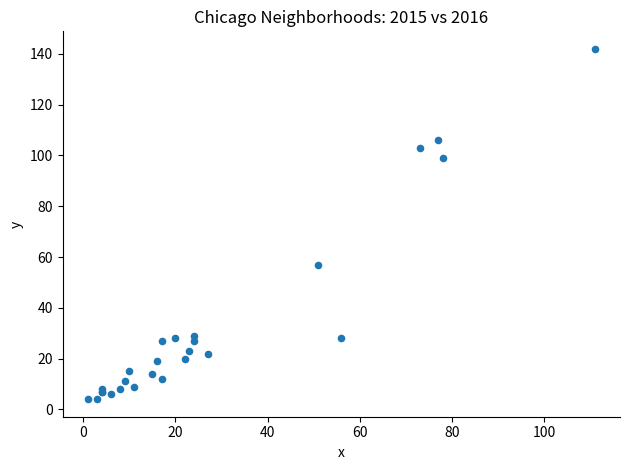

What Y value in the scatter plot is closest to 73?

57